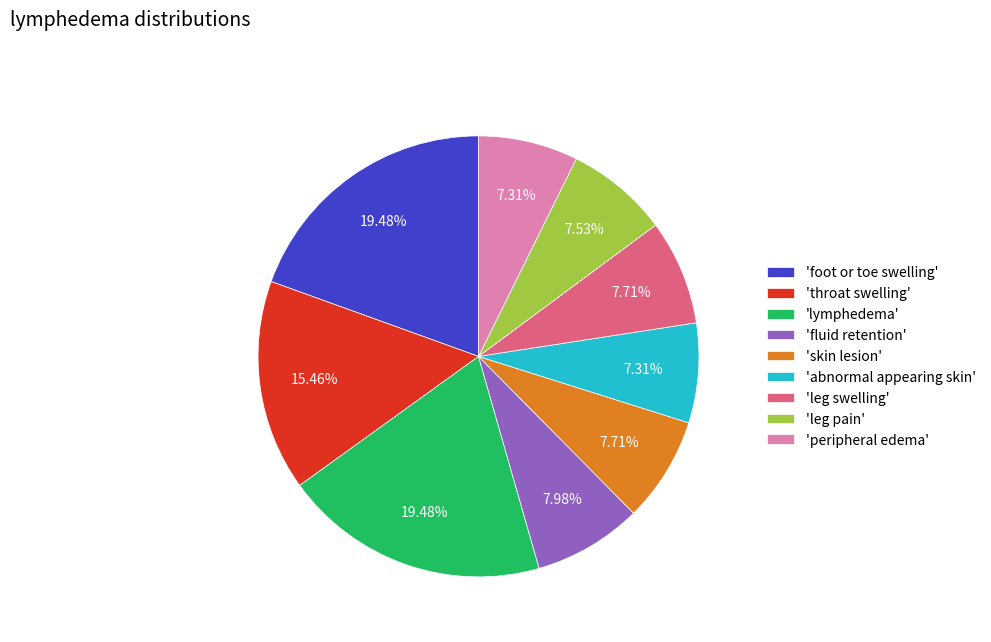

Is there a majority slice in this chart?

No